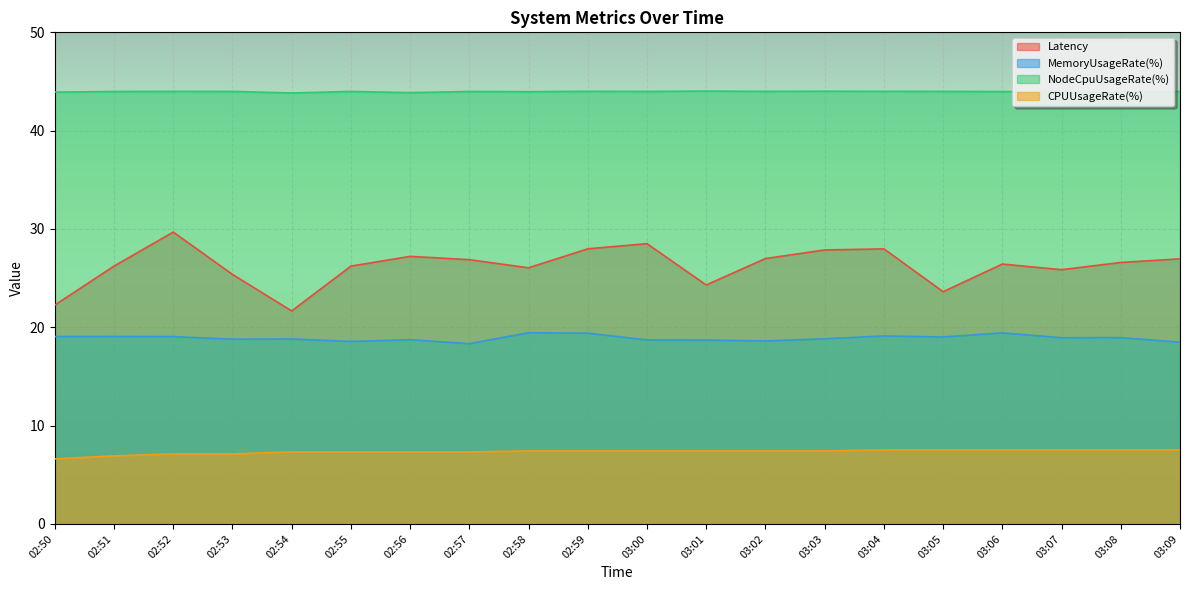

True or false: Latency and NodeCpuUsageRate(%) cross at least once.

False